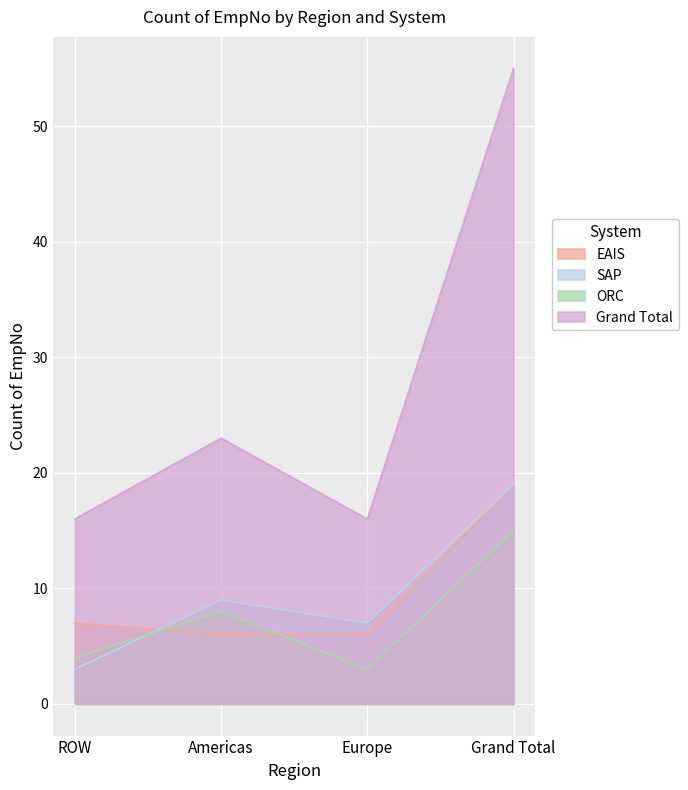

Where is ORC nearest to the value 9?

Americas